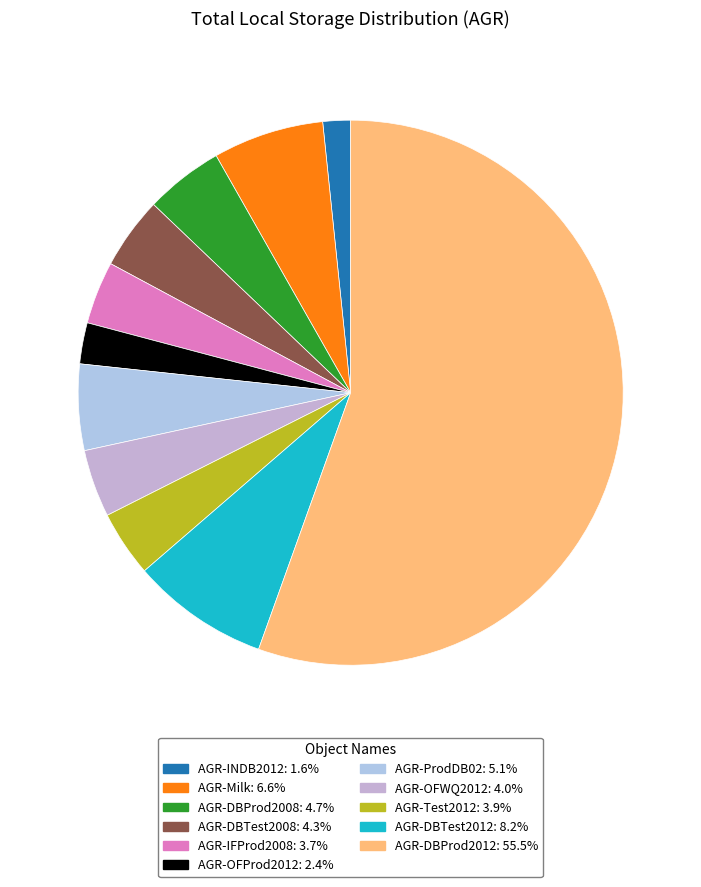

True or false: AGR-DBProd2008 accounts for 5% of the total.

True